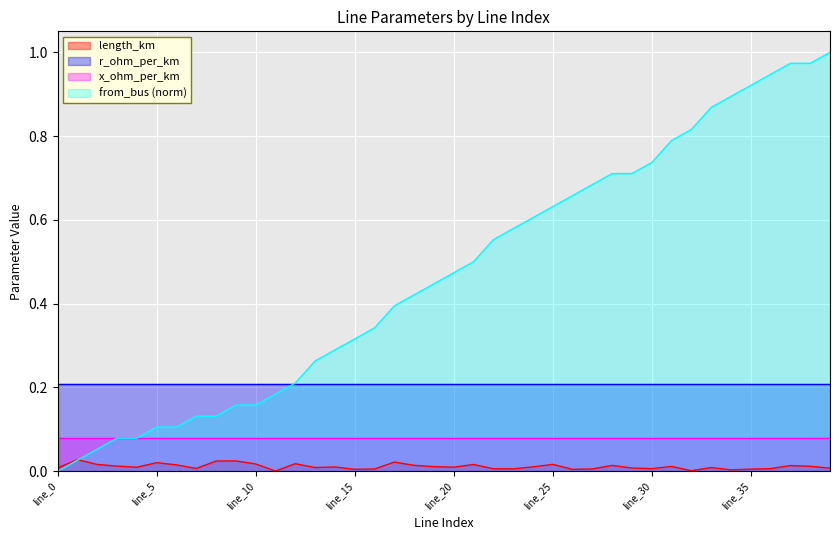

At which category is the sum across all series the highest?

line_39